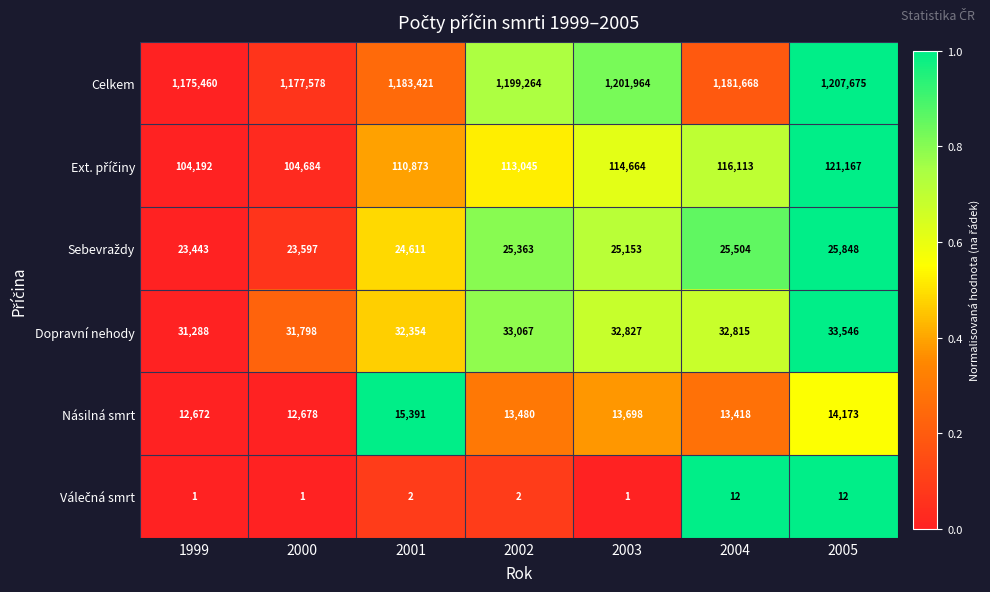

What is the difference between the second highest and minimum values in the Dopravní nehody series?

1779